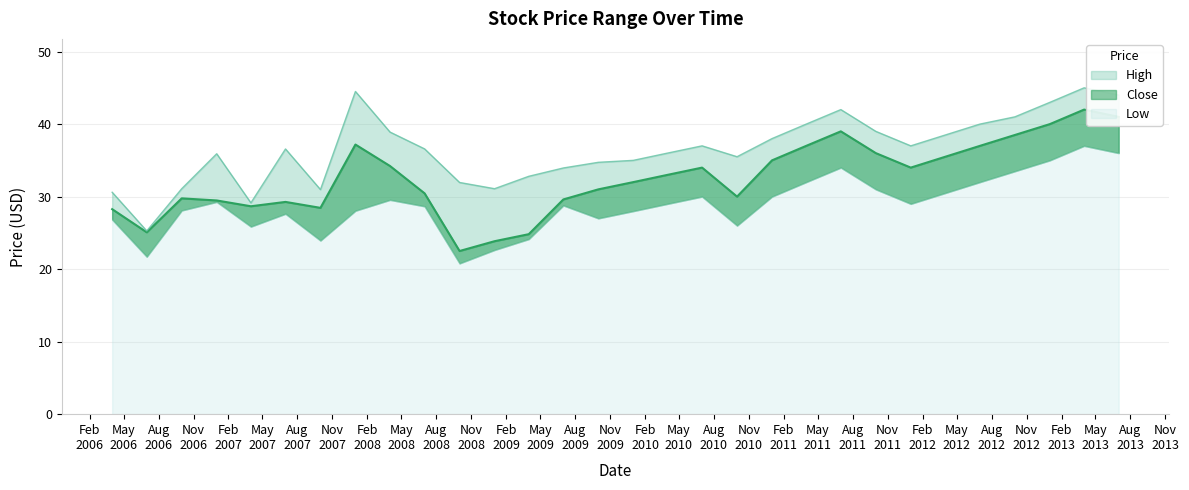

How many values in the Close series exceed 33?

14